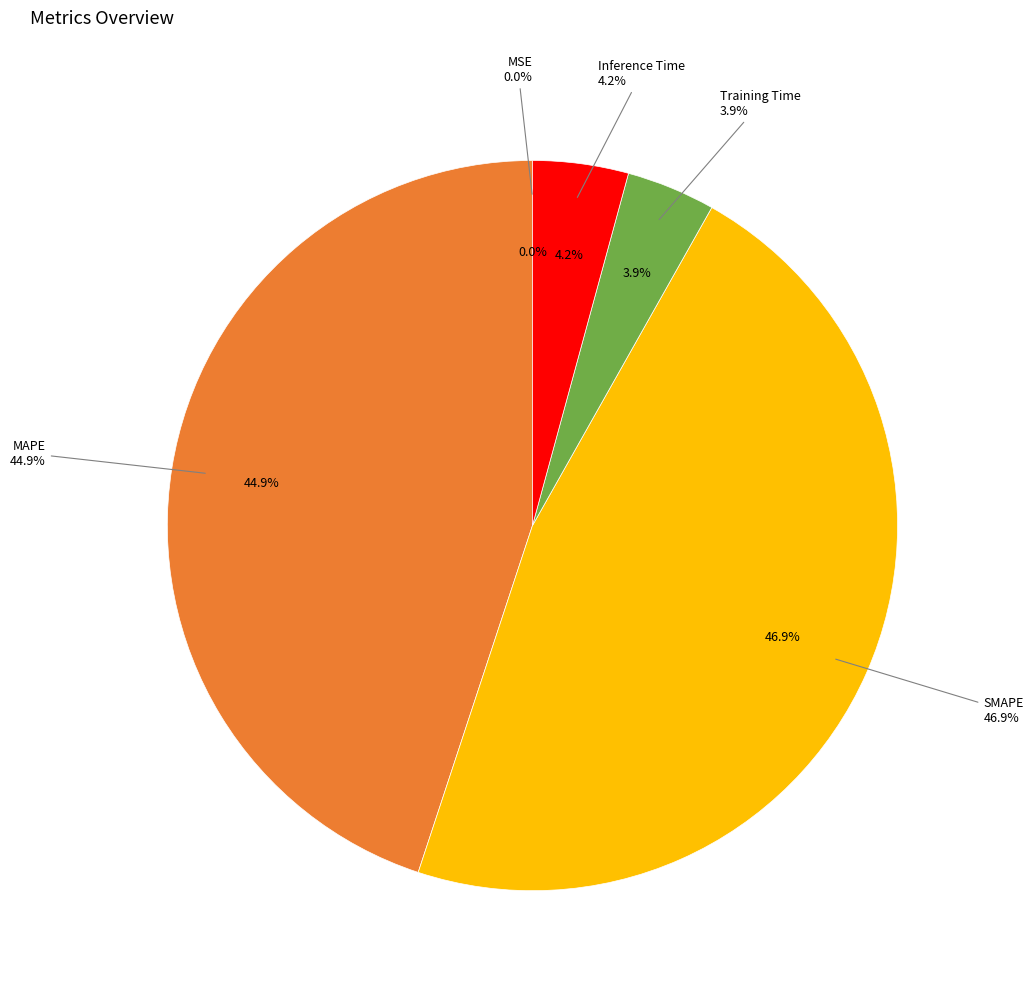

The Inference Time slice represents 19% of the pie. True or false?

False